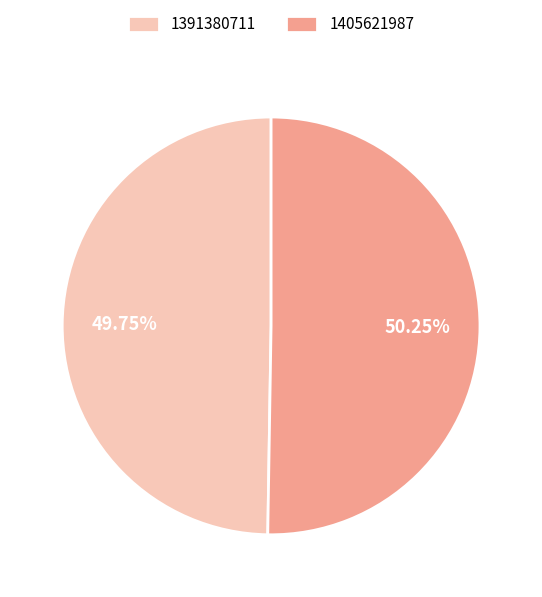

Approximately how many times larger is the value at 1405621987 compared to 1391380711?

1.0